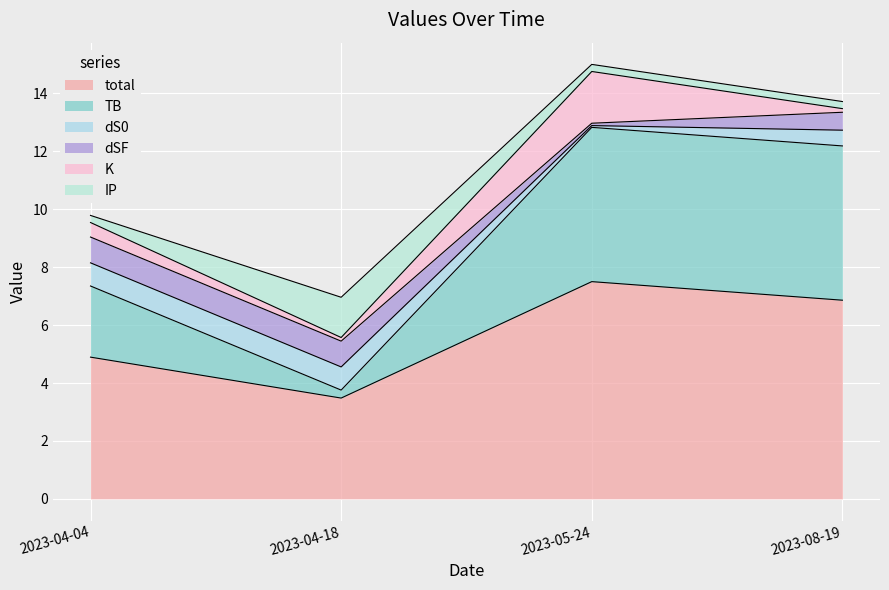

What is the difference between the highest and lowest values at 2023-08-19?

6.7